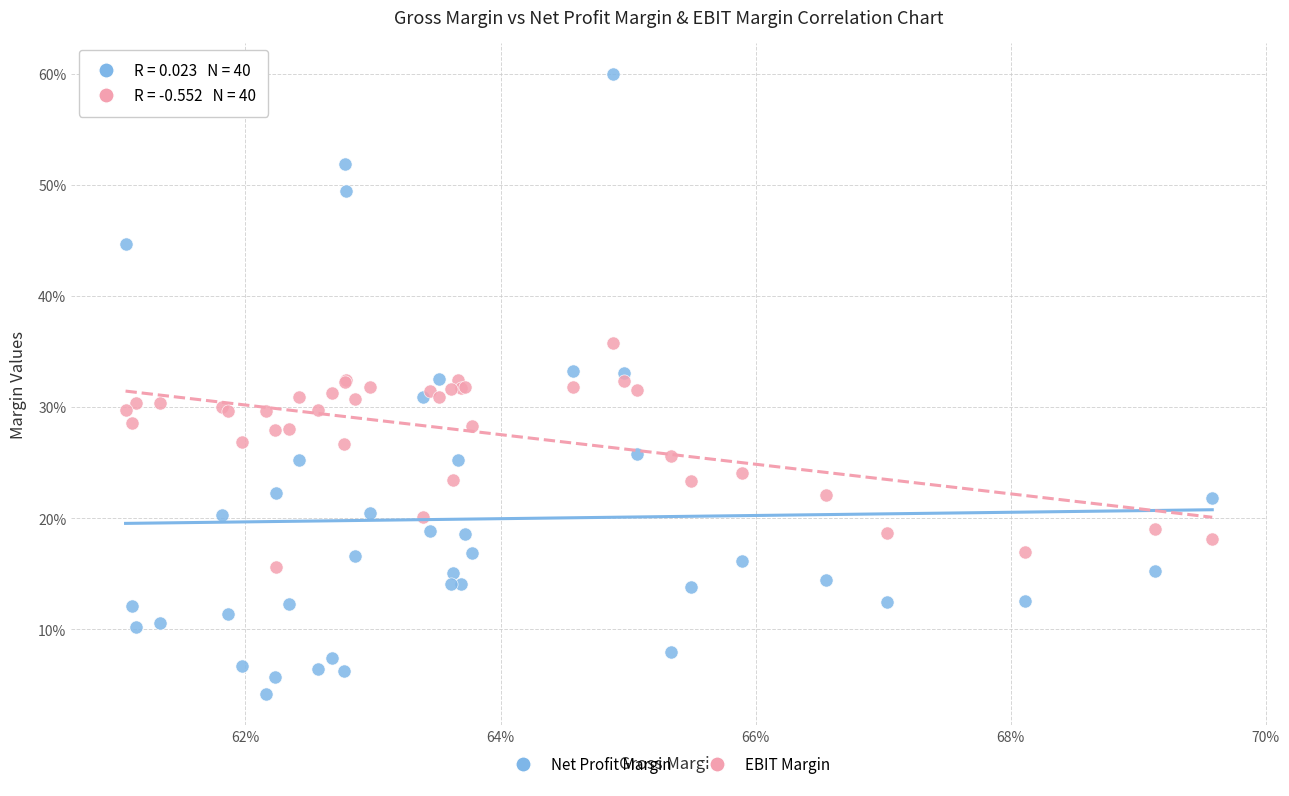

Which series reaches the minimum Y coordinate?

Net Profit Margin